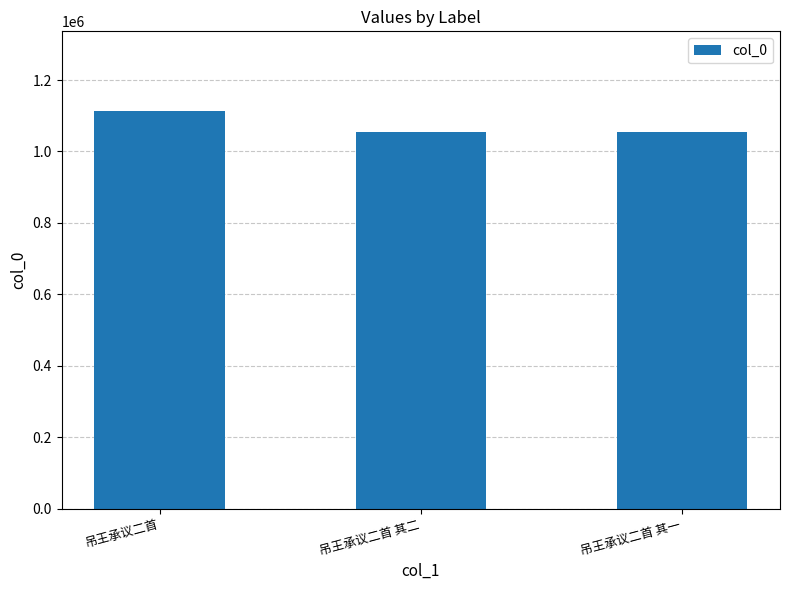

Is it true that the value at 吊王承议二首 is 1113584?

True